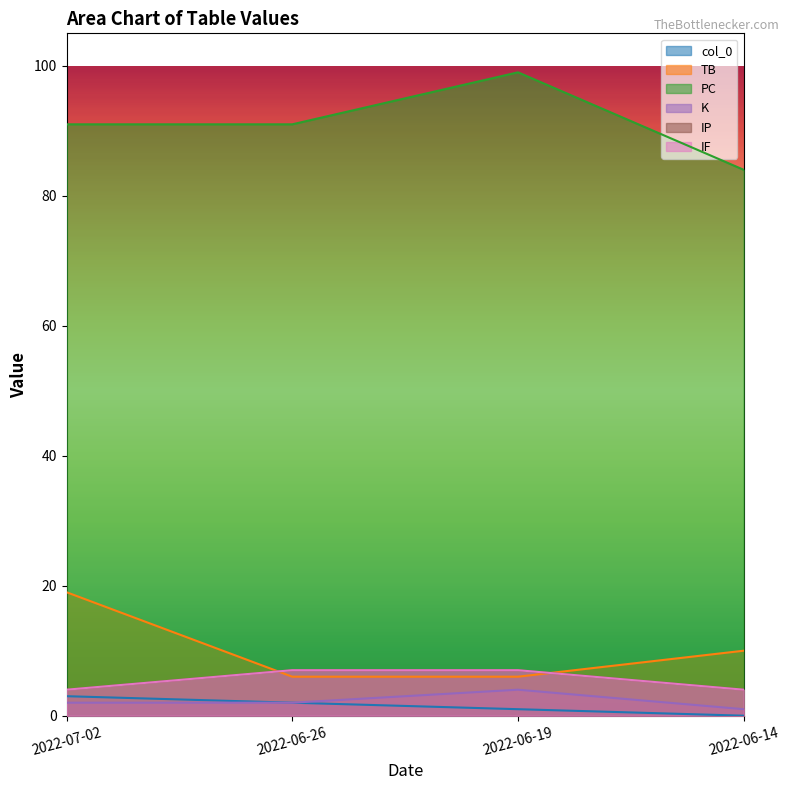

Does the chart display data point markers on the line(s)?

No